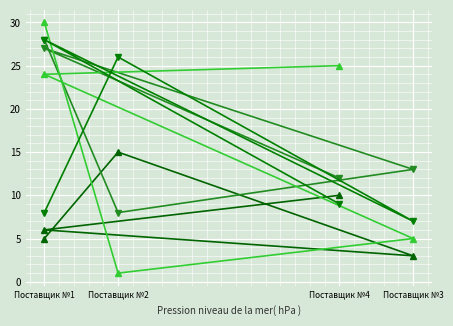

What is the sum of all Поставщик №2 values?

88